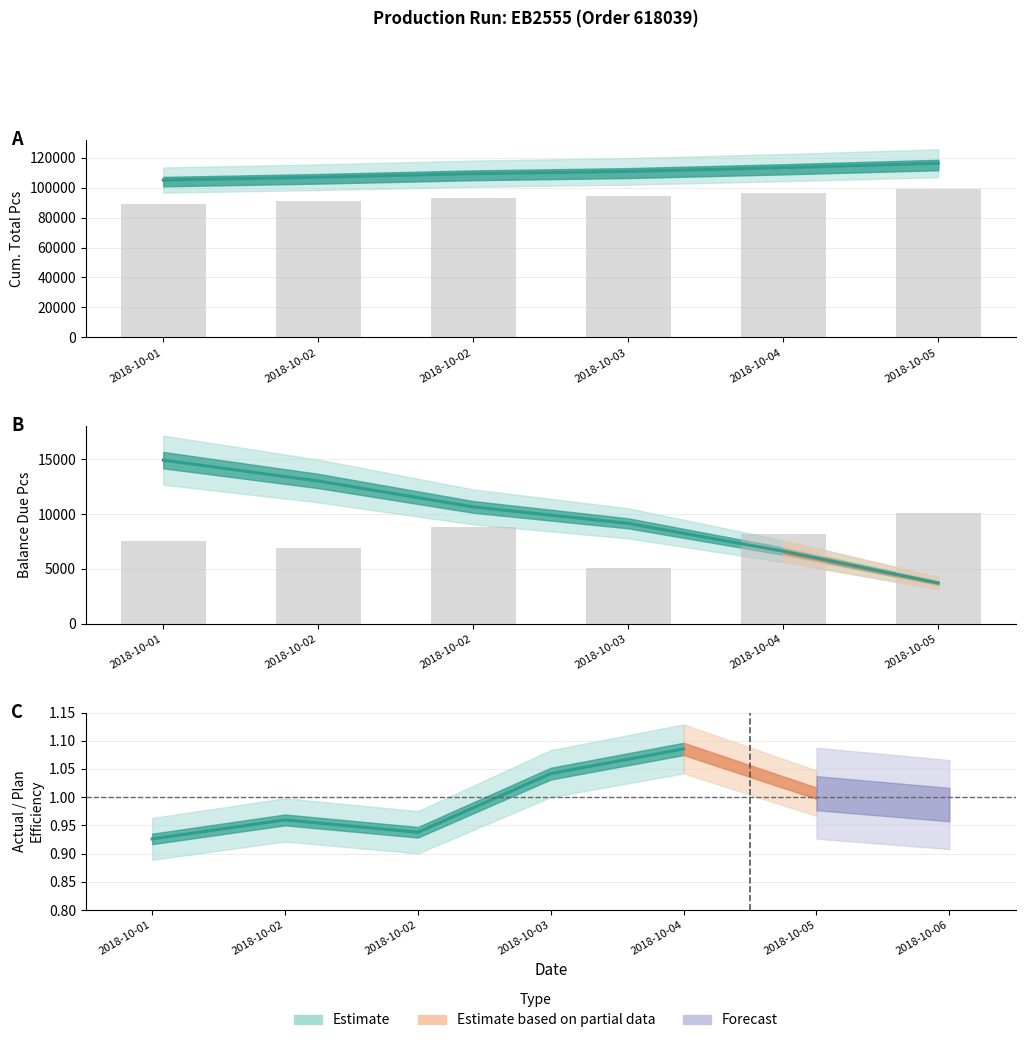

True or false: Cum. Total (observed) has a value of 92950.1 at 2018-10-02.

True